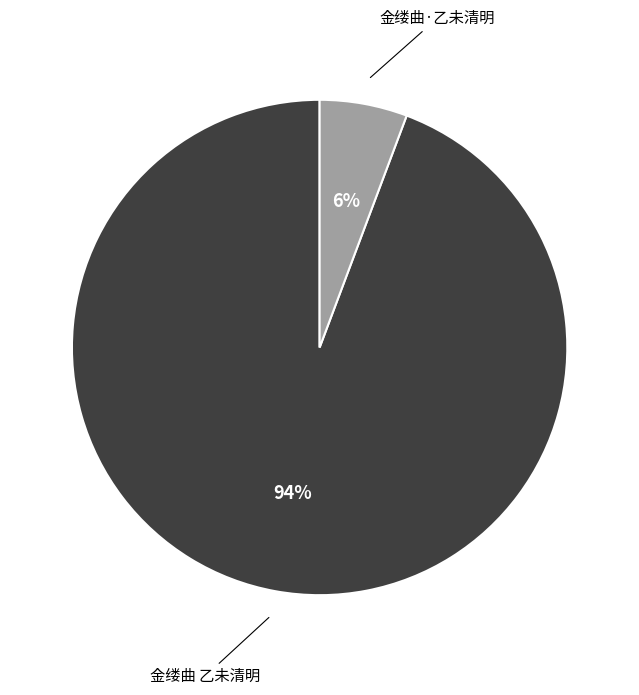

True or false: 金缕曲 乙未清明 accounts for 83% of the total.

False